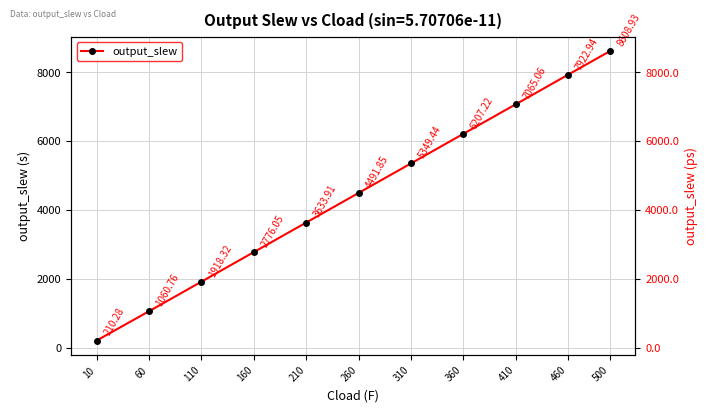

Count the number of data series in this chart.

1